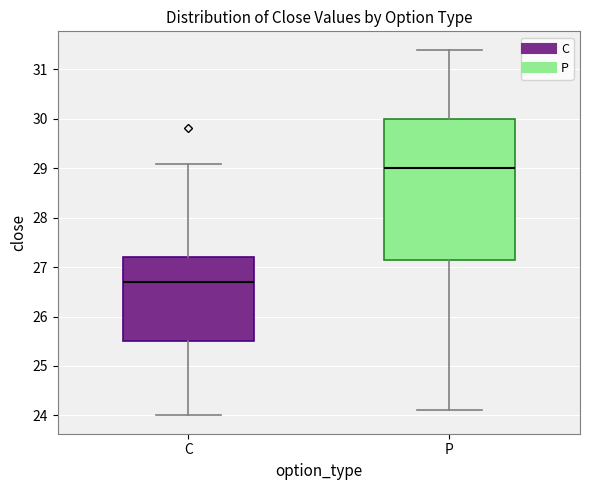

Which box's median line is the lowest?

C